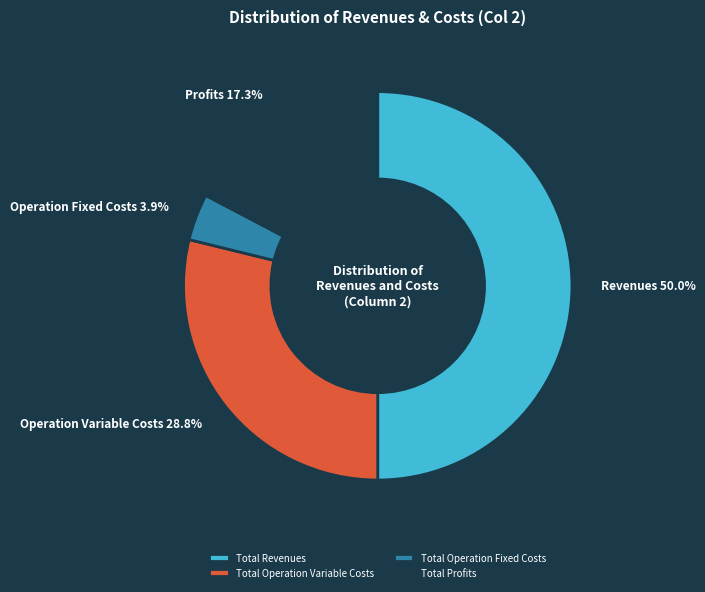

True or false: Total Profits accounts for 12% of the total.

False